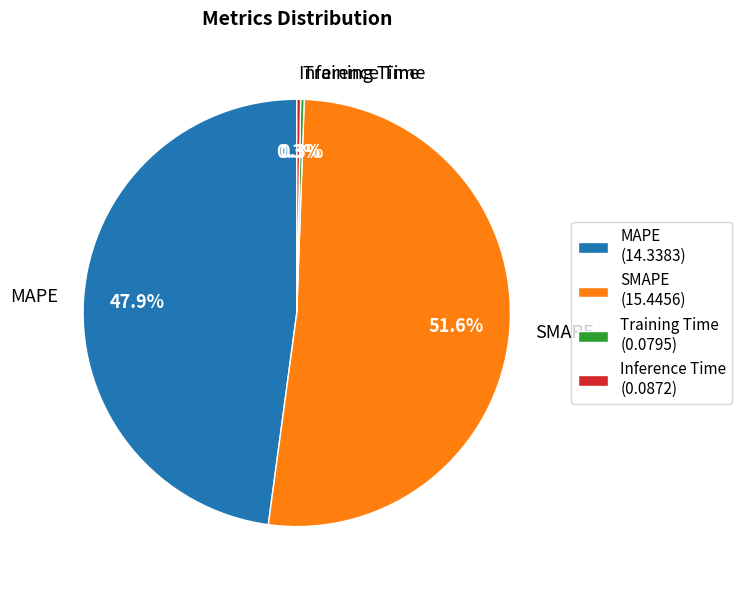

What is the largest slice in the pie chart?

SMAPE